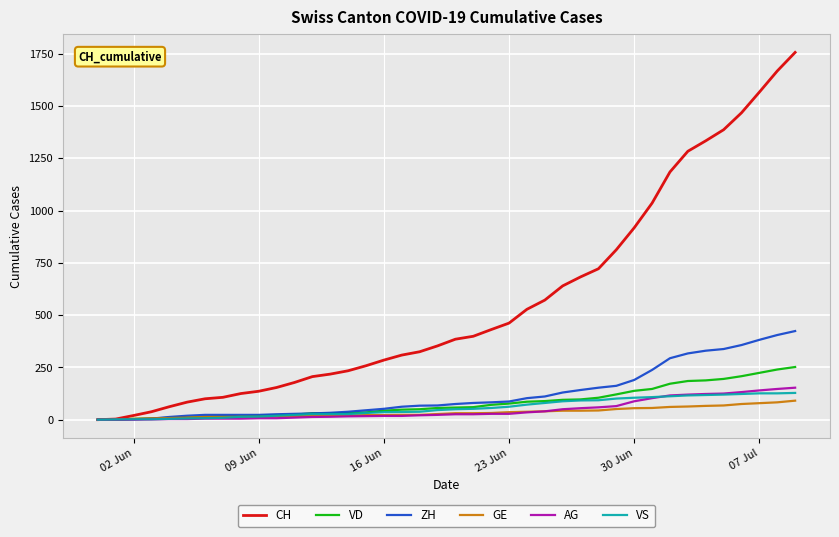

After their last crossing, which series has the higher values: VS or AG?

AG